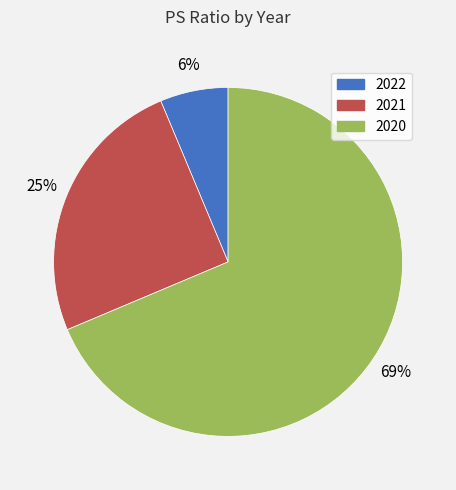

The 2020 slice represents 62% of the pie. True or false?

False